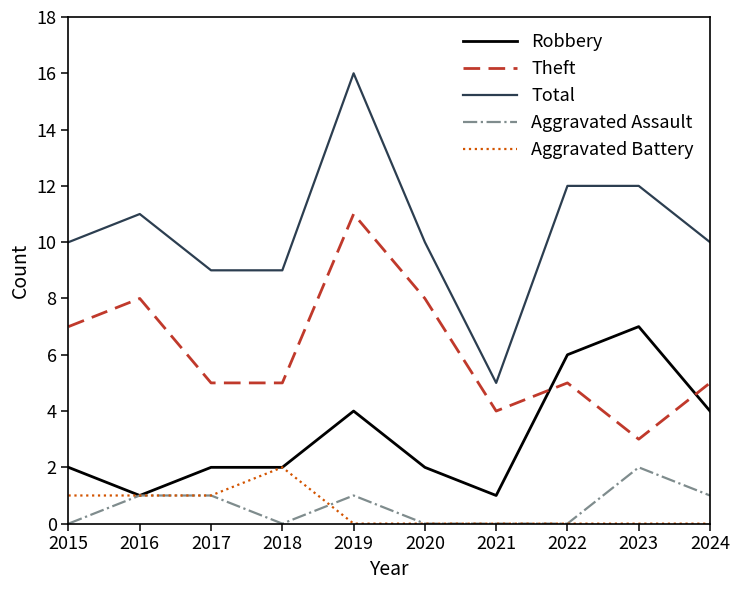

What are all the series names shown in the legend?

Robbery, Theft, Total, Aggravated Assault, Aggravated Battery